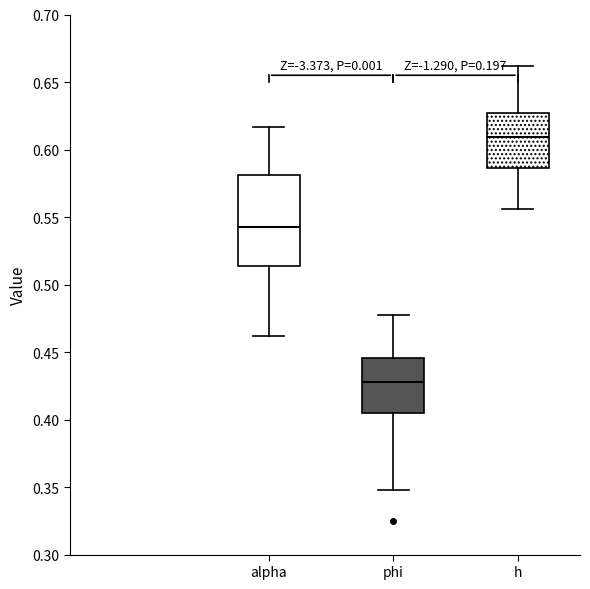

Reading left to right, read every box against the y-axis: the position of its median line, the range the box covers, and the ends of its whiskers. The values are not printed on the chart, so give them approximately, as read against the axis.

alpha: median 0.545, box 0.515 to 0.580, whiskers 0.460 to 0.615
phi: median 0.430, box 0.405 to 0.445, whiskers 0.350 to 0.480
h: median 0.610, box 0.585 to 0.625, whiskers 0.555 to 0.660